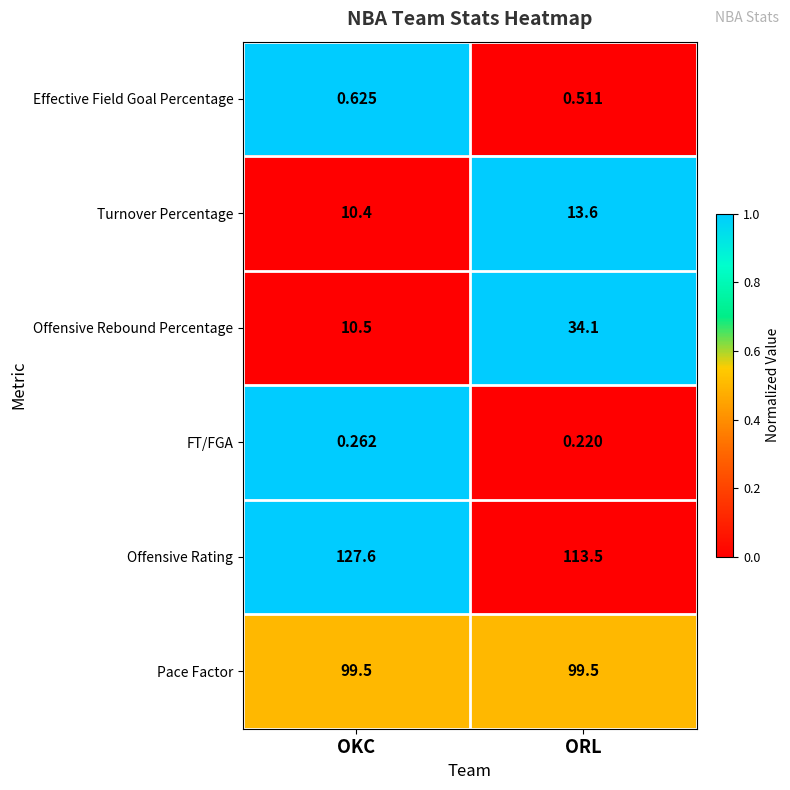

At which category does the chart reach its minimum across all series?

ORL